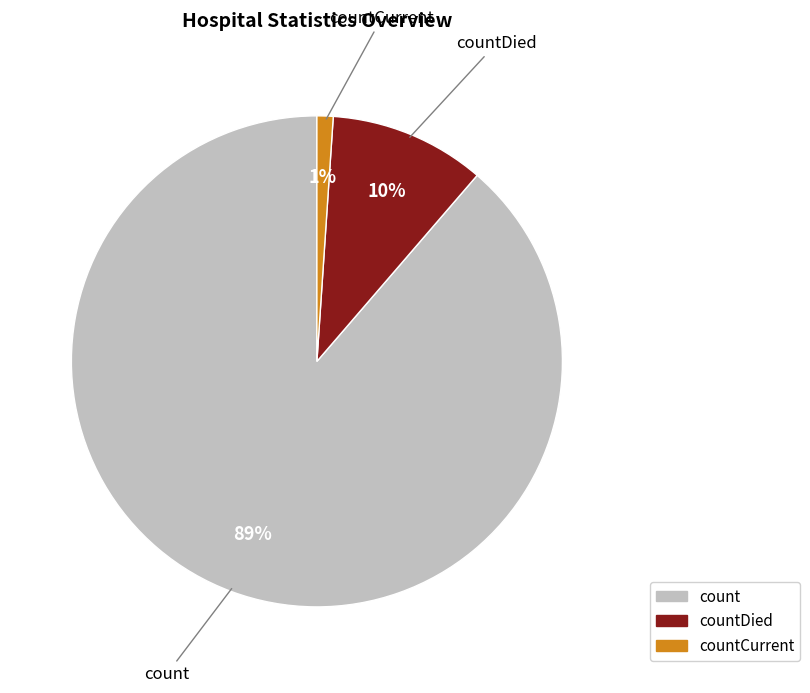

How many slices are in this pie chart?

3